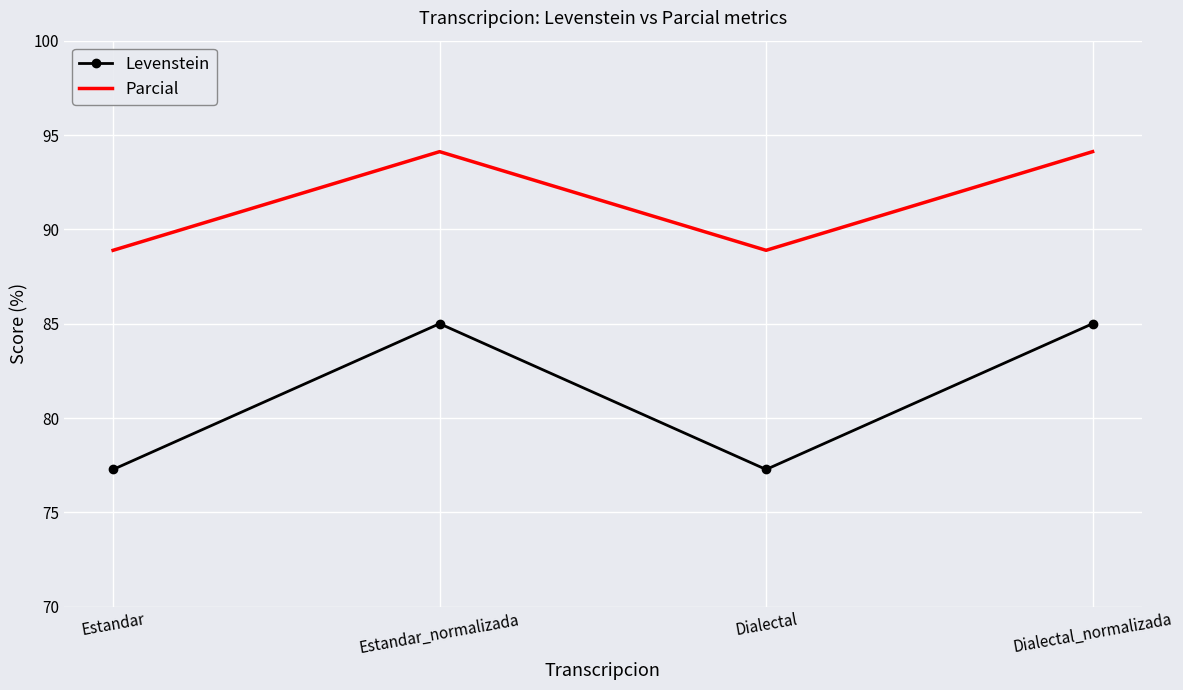

Which series has the largest total across all categories?

Parcial